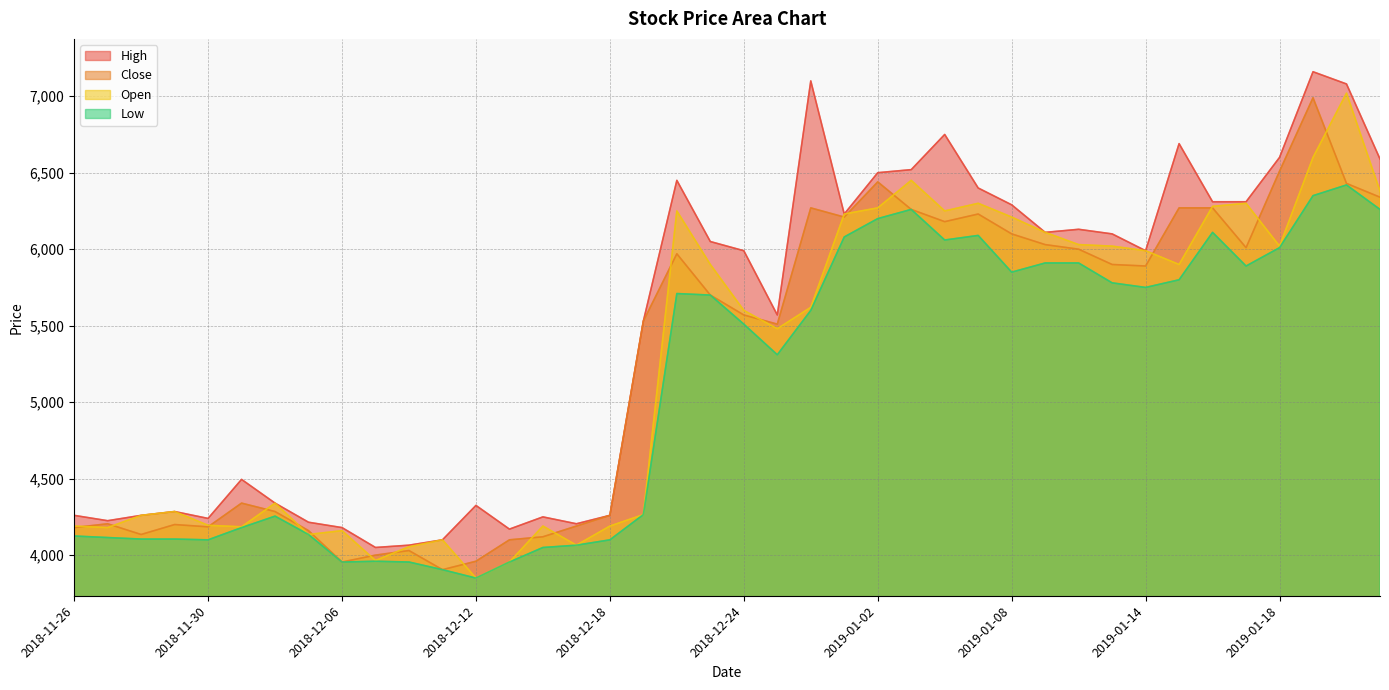

In Low, how many points are lower than both neighbors (excluding endpoints)?

8